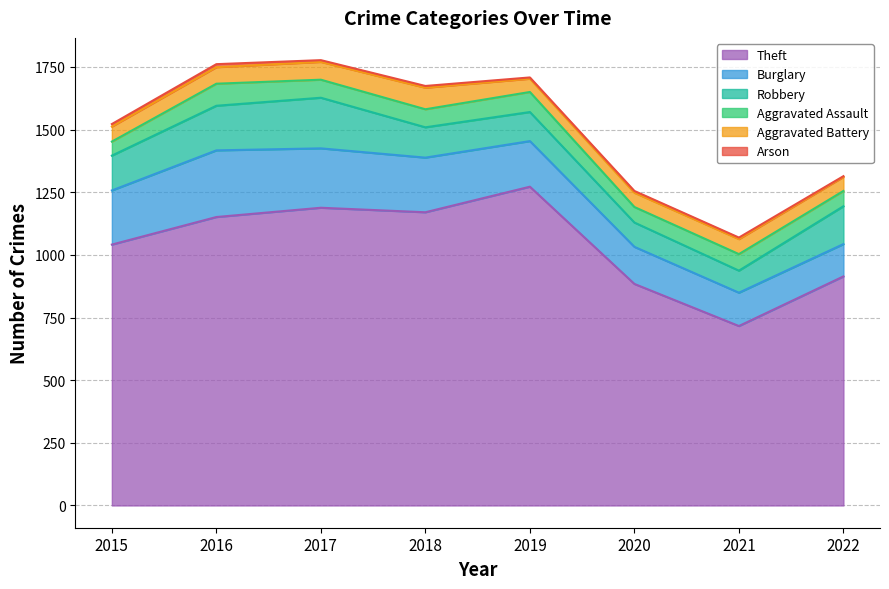

Count the Burglary values in the range 148 to 237.

5